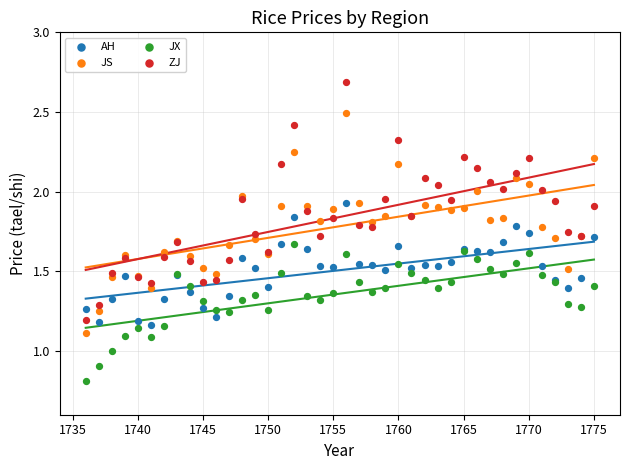

Which series reaches the maximum Y coordinate?

ZJ